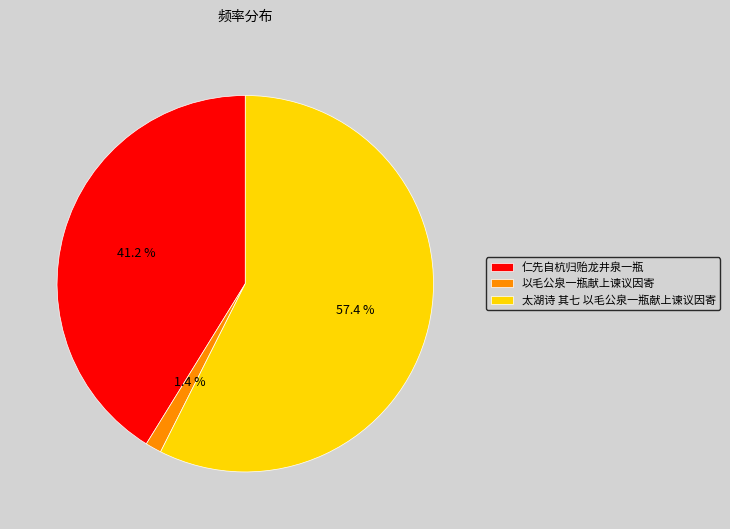

What portion of the pie excludes 仁先自杭归贻龙井泉一瓶?

58.8%